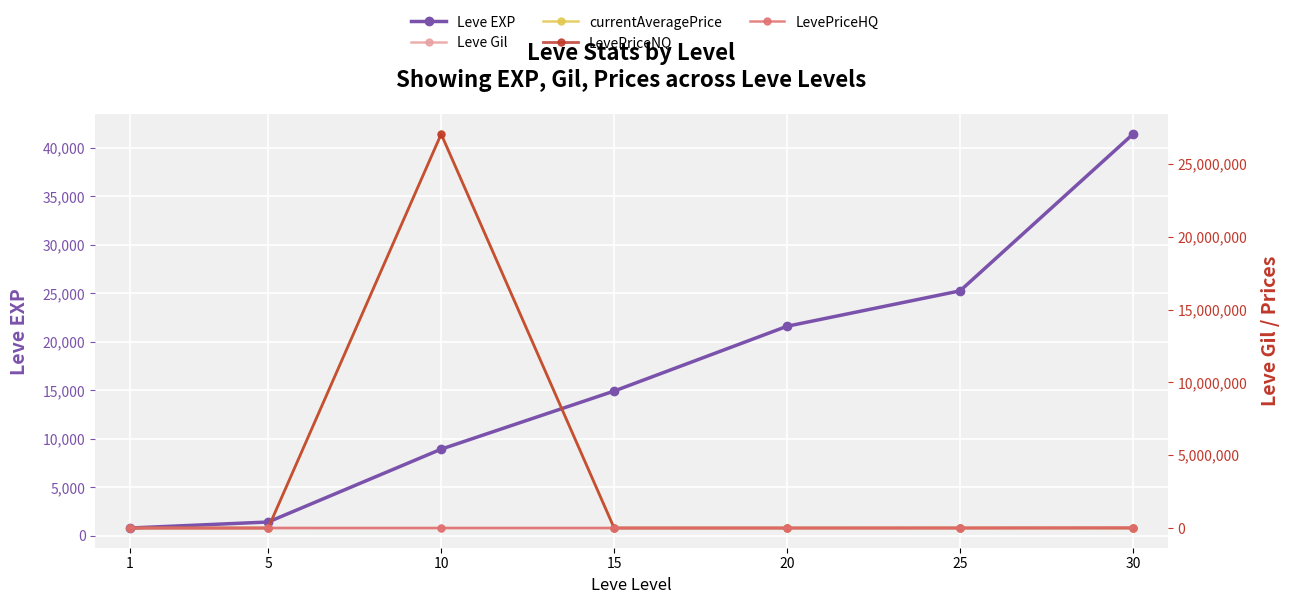

Rank the categories by LevePriceNQ value from highest to lowest.

10, 30, 20, 5, 1, 15, 25